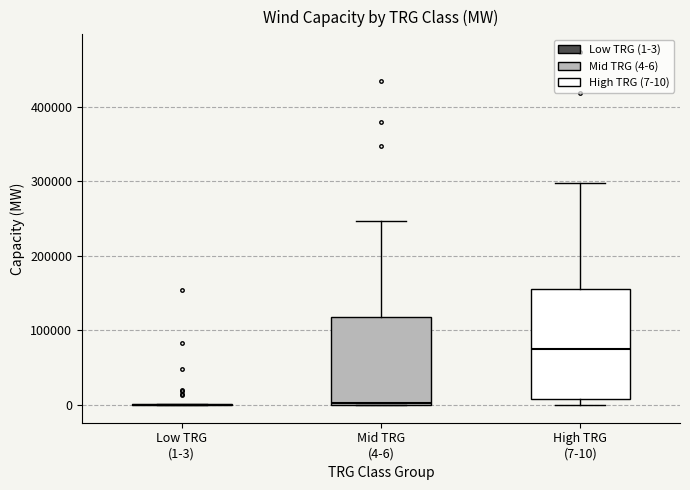

Comparing the boxes themselves (not the whiskers), which one is the tallest?

High TRG (7-10)